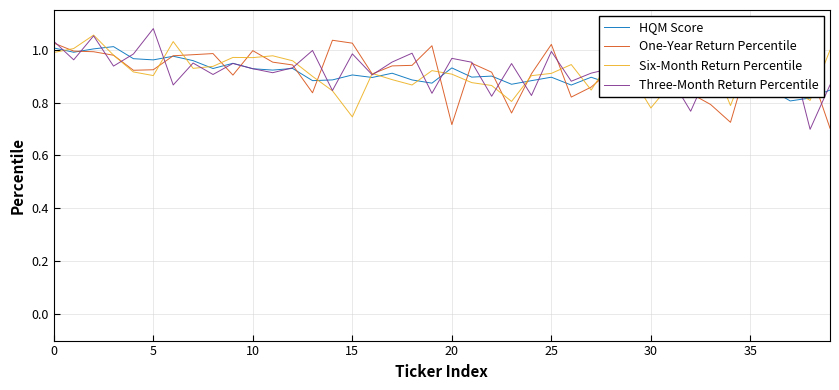

What is the lowest value of the One-Year Return Percentile series?

0.7